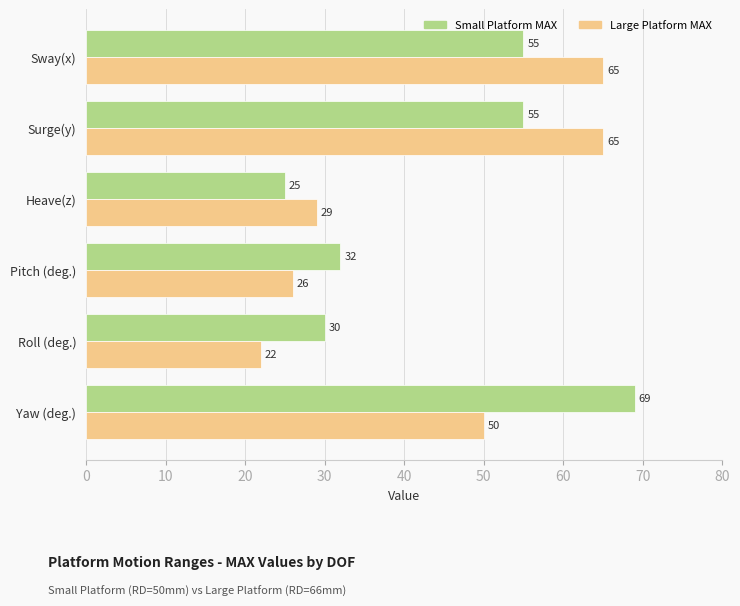

Is it true that Small Platform MAX equals 55 at Surge(y)?

True